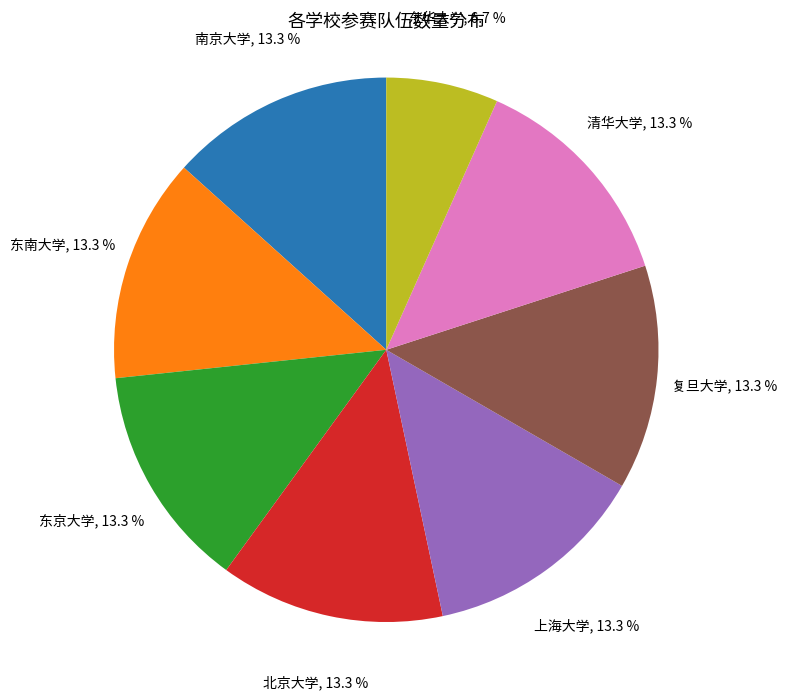

What is the ratio of the value at 上海大学 to the value at 清华大学?

1.0